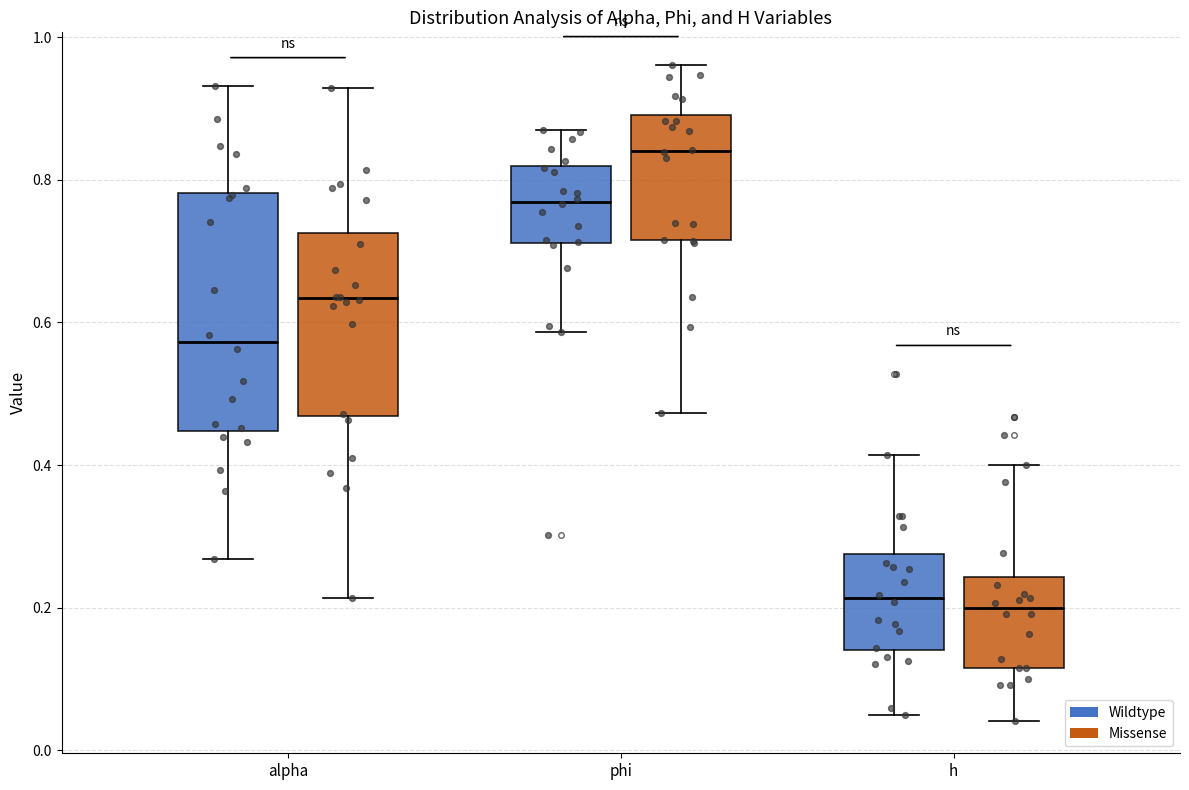

Which box is the tallest, from its lower edge to its upper edge?

alpha (Wildtype)